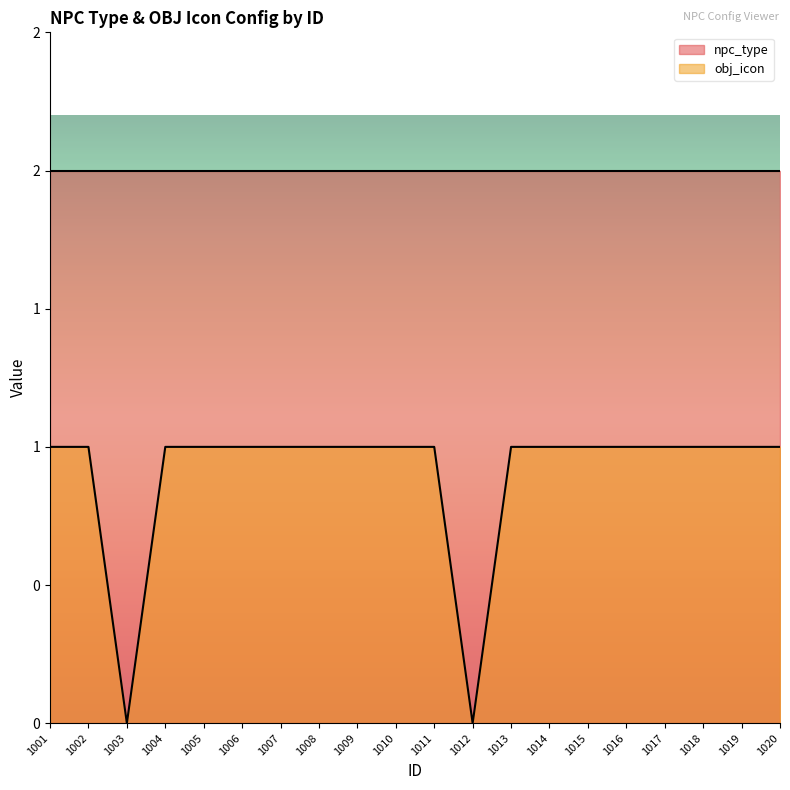

What is the ratio of the value at 1008 to the value at 1016?

1.0